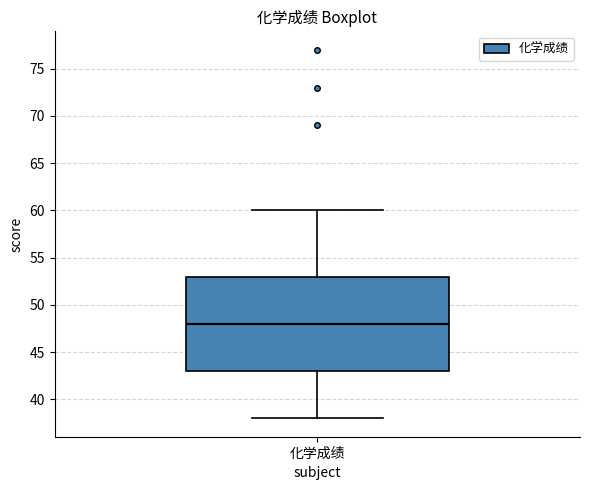

Transcribe this box plot: give where the median line is, the range the box spans, and where the two whiskers end, as read against the y-axis. The values are not printed on the chart, so give them approximately, as read against the axis.

median 48, box 43 to 53, whiskers 38 to 60